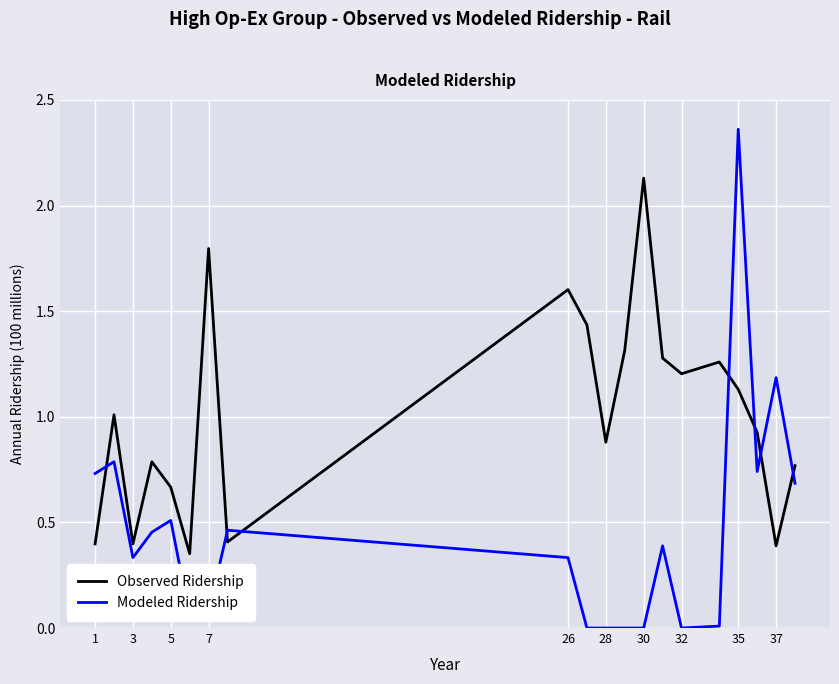

Which series has the widest spread of values?

Modeled Ridership